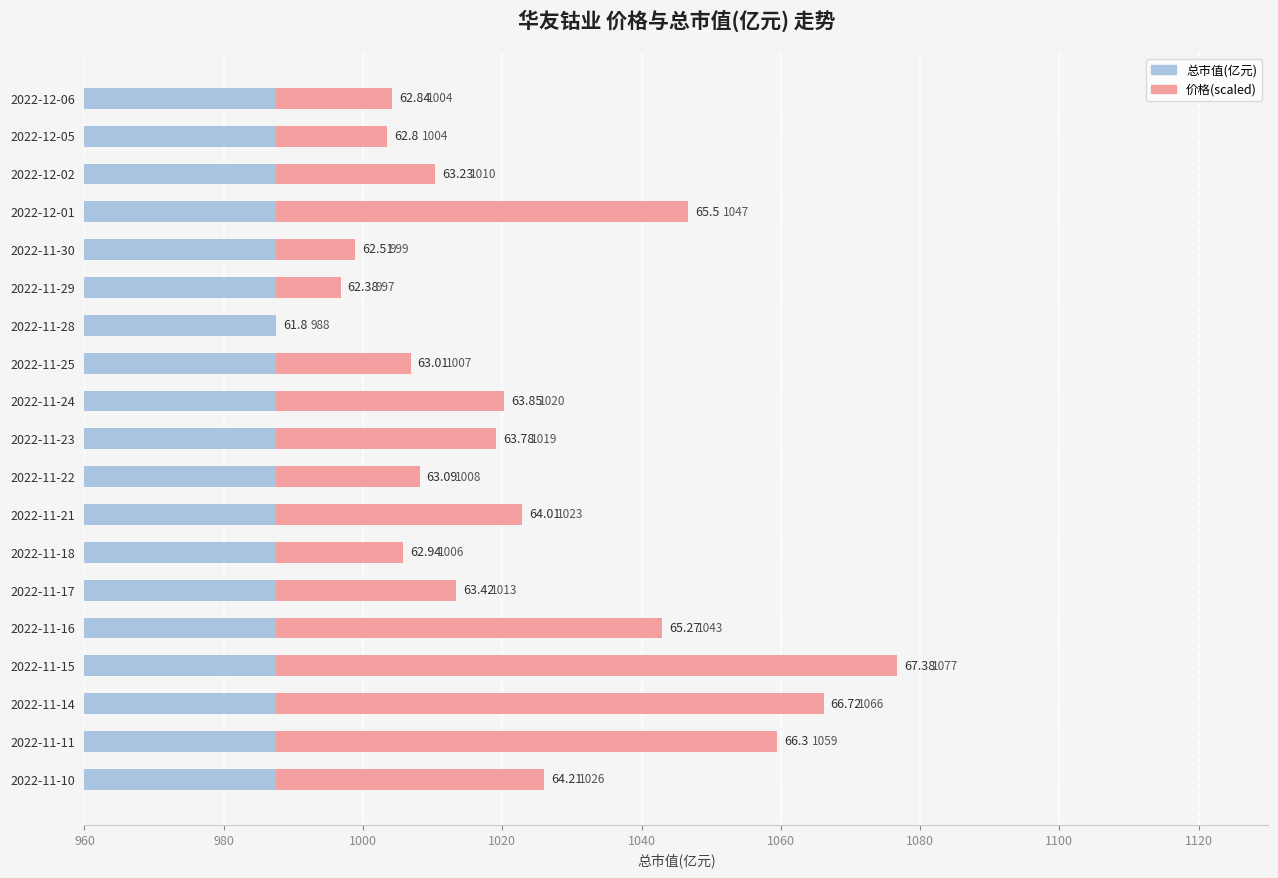

What is the minimum value for 总市值(亿元)?

987.5